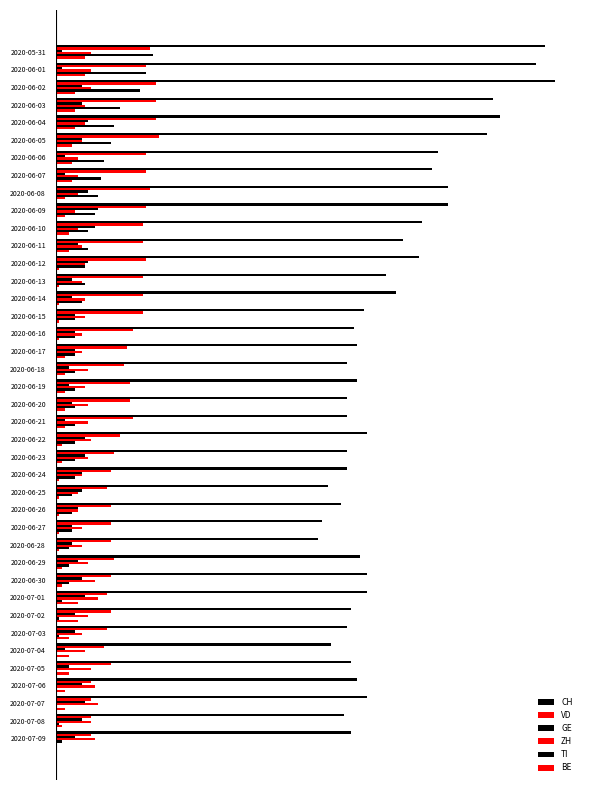

How many groups of bars are there?

40